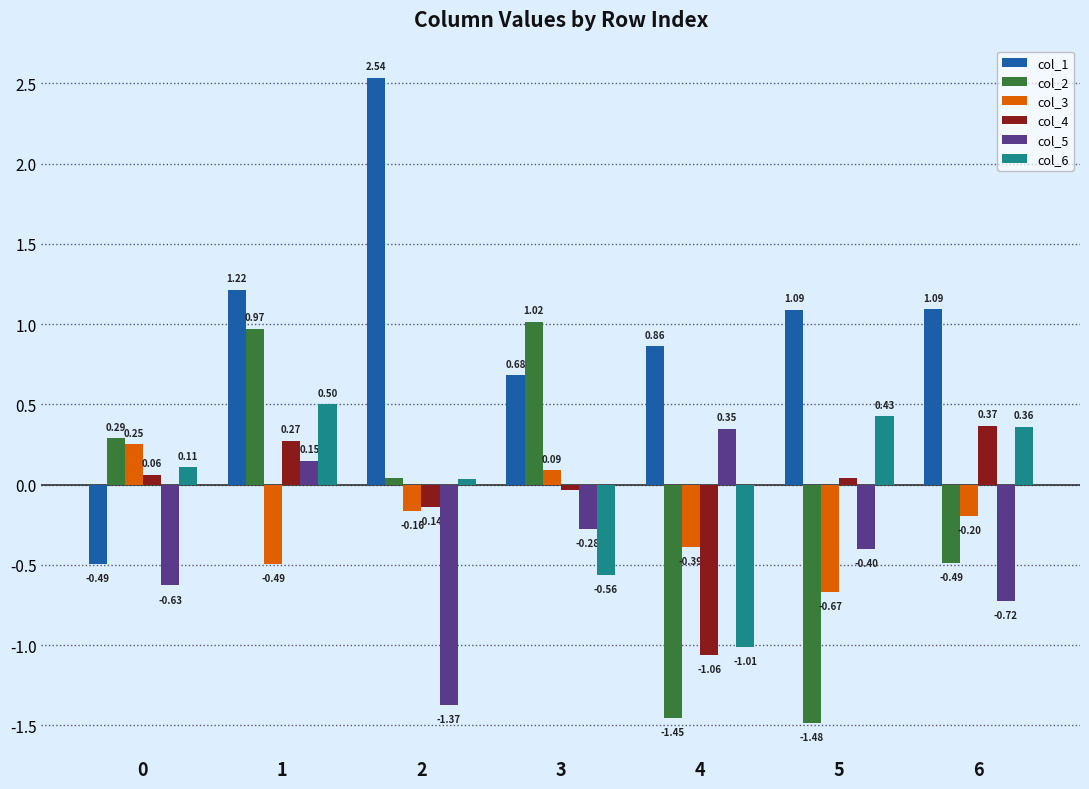

List the series in order of their peak value, lowest first.

col_3, col_5, col_4, col_6, col_2, col_1